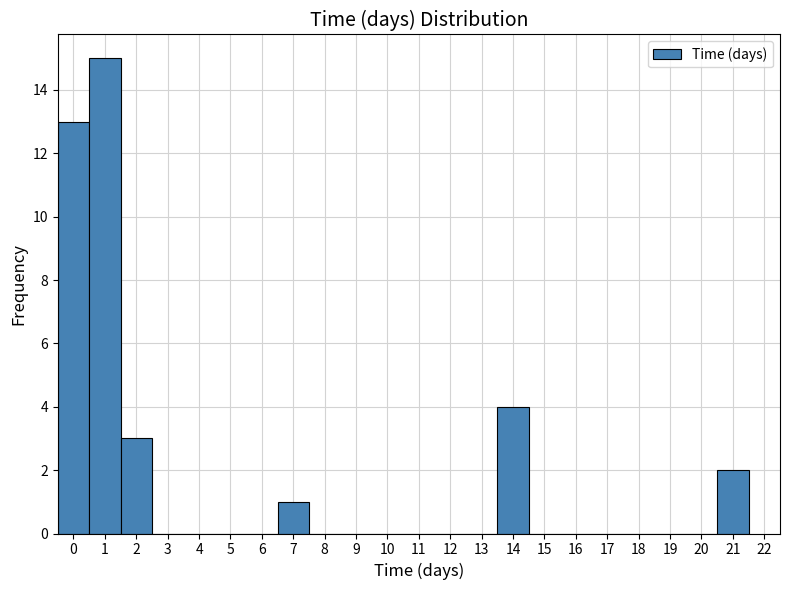

Over which range of the x-axis is the bar tallest?

0.5 to 1.5